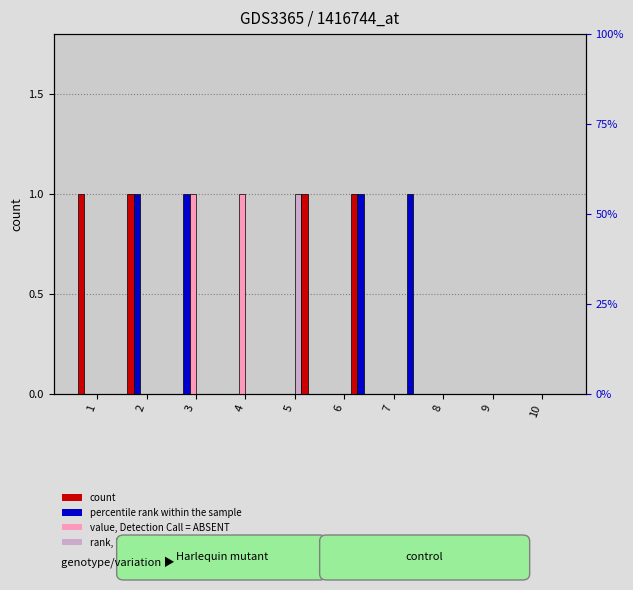

How many data points does each series have?

10